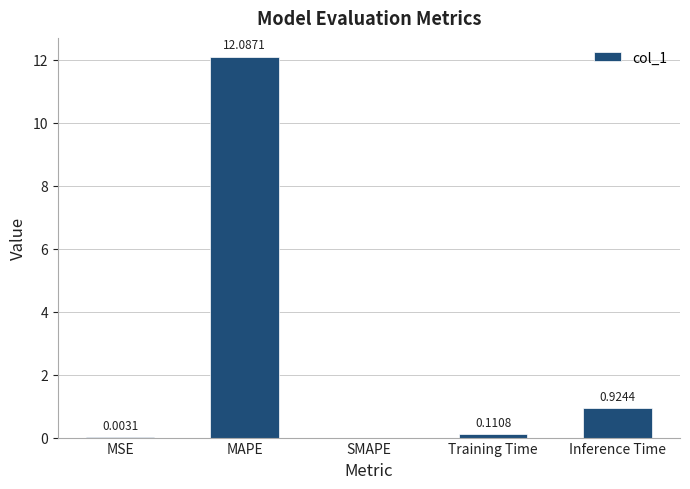

At which category does the chart reach its peak across all series?

MAPE